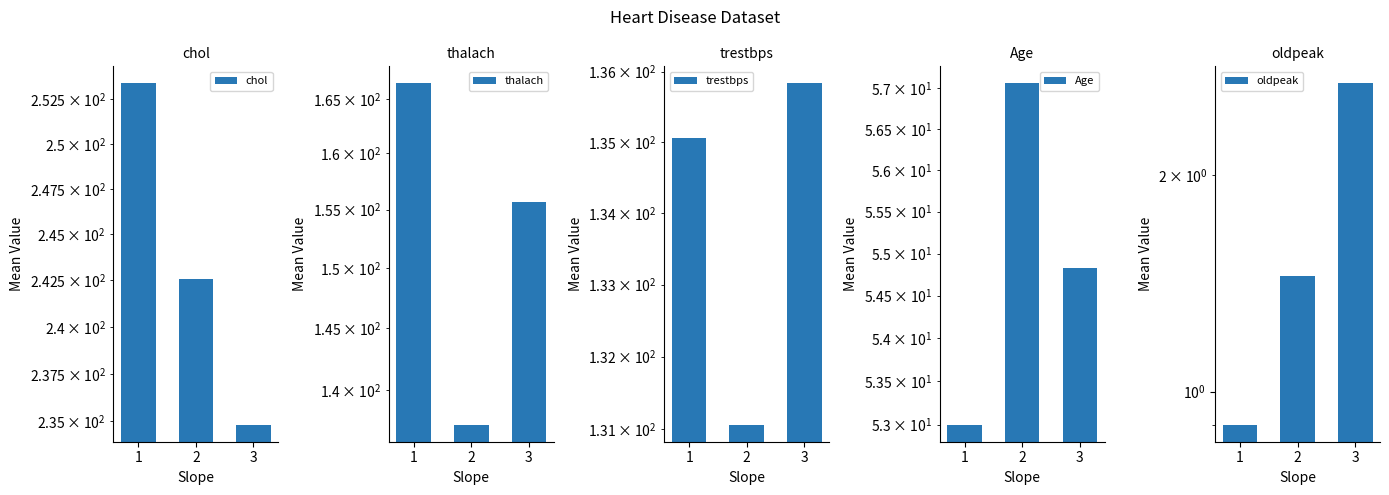

Reading right to left, list all the values displayed in this chart.

chol: 3=234.8	2=242.6	1=253.4
thalach: 3=155.7	2=137.3	1=166.4
trestbps: 3=135.8	2=131.1	1=135.1
Age: 3=54.8	2=57.1	1=53.0
oldpeak: 3=2.7	2=1.4	1=0.9